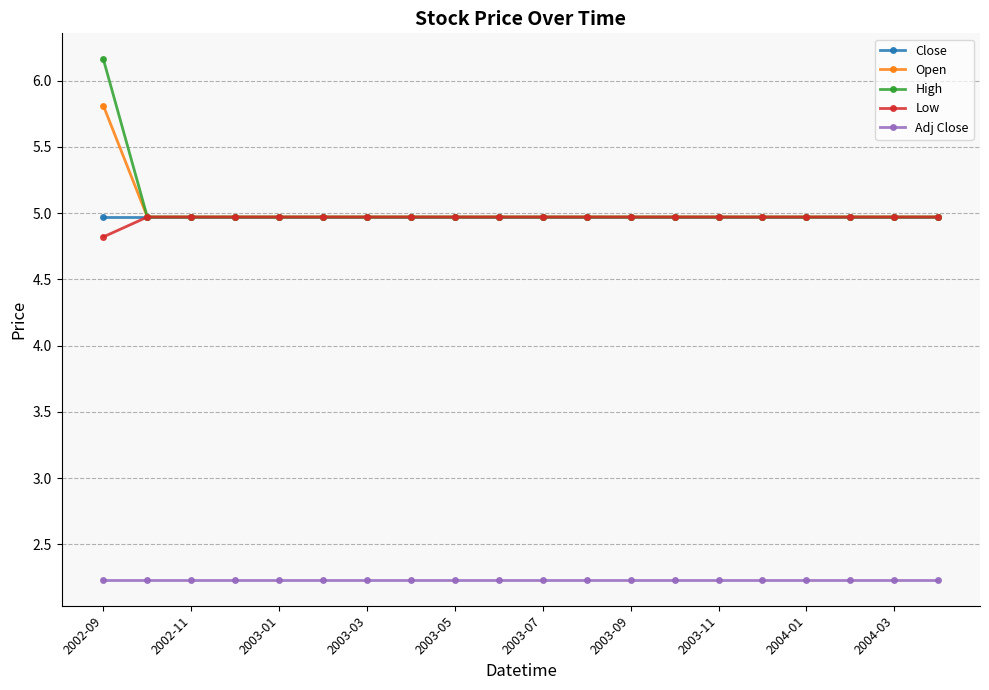

What is the average value of the Low series?

5.0